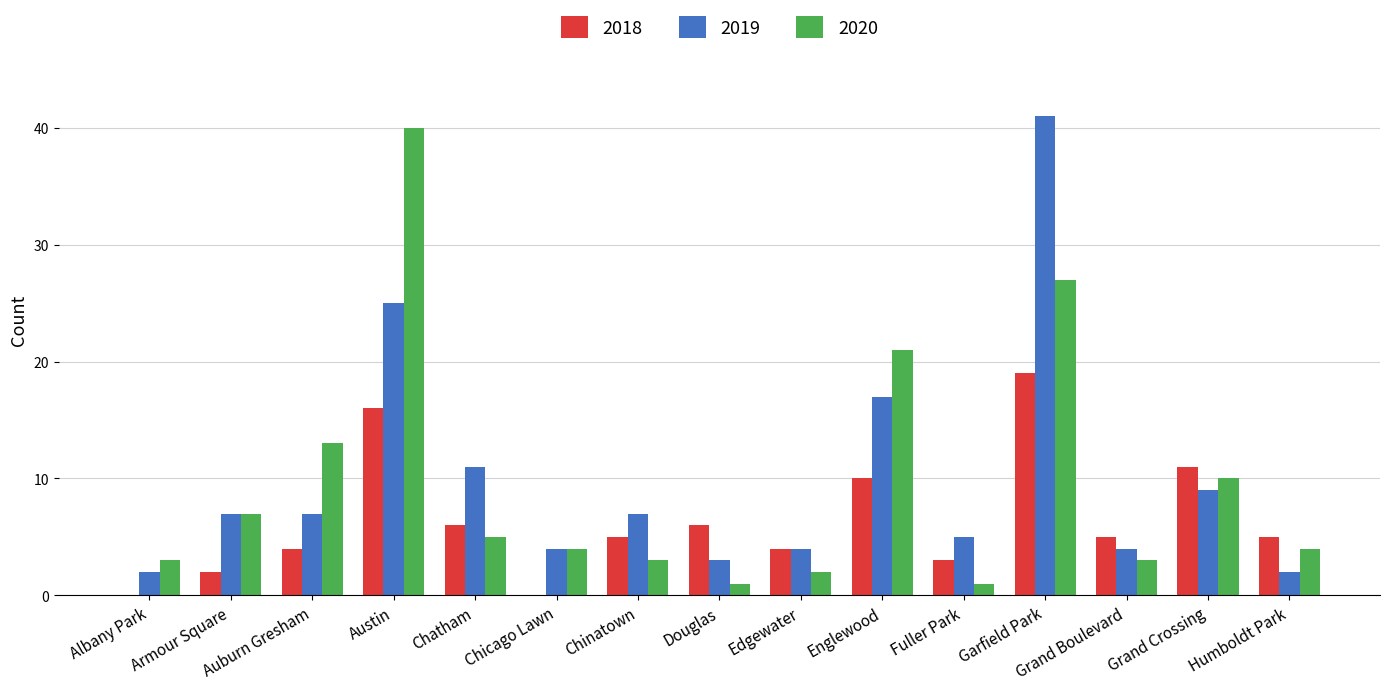

Reading left to right, what are all the values shown in this chart?

2018: Albany Park=0	Armour Square=2	Auburn Gresham=4	Austin=16	Chatham=6	Chicago Lawn=0	Chinatown=5	Douglas=6	Edgewater=4	Englewood=10	Fuller Park=3	Garfield Park=19	Grand Boulevard=5	Grand Crossing=11	Humboldt Park=5
2019: Albany Park=2	Armour Square=7	Auburn Gresham=7	Austin=25	Chatham=11	Chicago Lawn=4	Chinatown=7	Douglas=3	Edgewater=4	Englewood=17	Fuller Park=5	Garfield Park=41	Grand Boulevard=4	Grand Crossing=9	Humboldt Park=2
2020: Albany Park=3	Armour Square=7	Auburn Gresham=13	Austin=40	Chatham=5	Chicago Lawn=4	Chinatown=3	Douglas=1	Edgewater=2	Englewood=21	Fuller Park=1	Garfield Park=27	Grand Boulevard=3	Grand Crossing=10	Humboldt Park=4